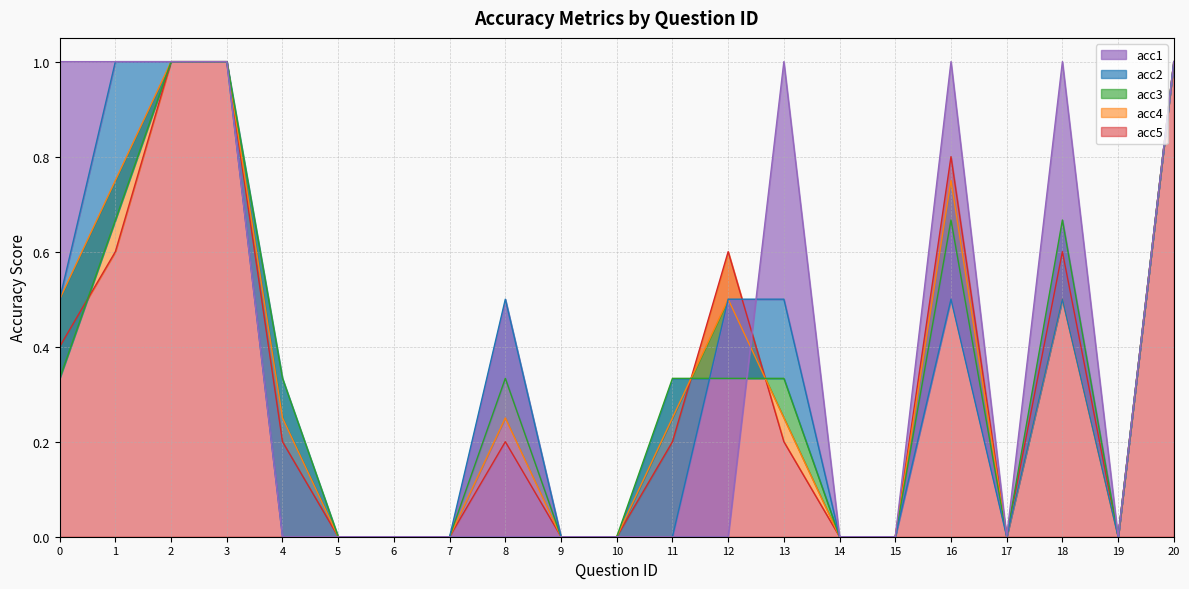

What value does the acc4 series have at 8?

0.2